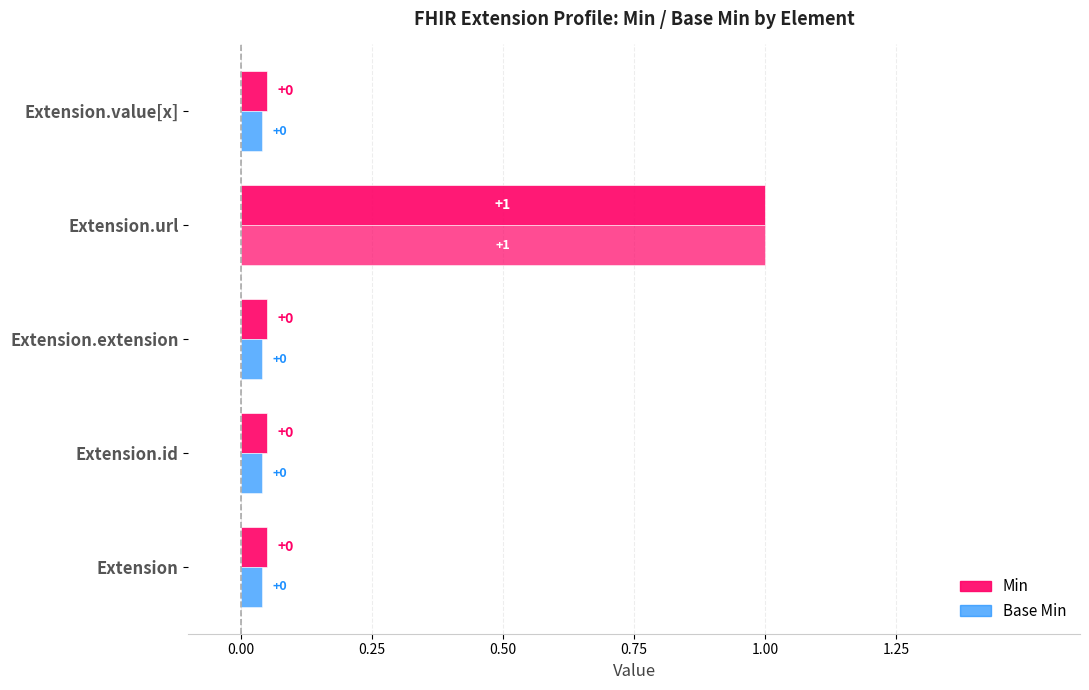

What is the sum of the Base Min values at Extension and Extension.url?

1